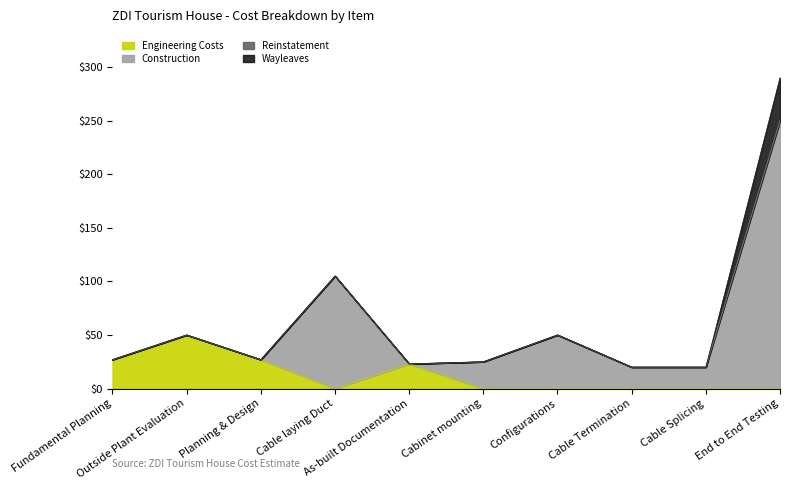

Reading left to right, list all the values displayed in this chart.

Engineering Costs: Fundamental Planning=27	Outside Plant Evaluation=50	Planning & Design=27	Cable laying Duct=0	As-built Documentation=23	Cabinet mounting=0	Configurations=0	Cable Termination=0	Cable Splicing=0	End to End Testing=0
Construction: Fundamental Planning=0	Outside Plant Evaluation=0	Planning & Design=0	Cable laying Duct=105	As-built Documentation=0	Cabinet mounting=25	Configurations=50	Cable Termination=20	Cable Splicing=20	End to End Testing=250
Reinstatement: Fundamental Planning=0	Outside Plant Evaluation=0	Planning & Design=0	Cable laying Duct=0	As-built Documentation=0	Cabinet mounting=0	Configurations=0	Cable Termination=0	Cable Splicing=0	End to End Testing=0
Wayleaves: Fundamental Planning=0	Outside Plant Evaluation=0	Planning & Design=0	Cable laying Duct=0	As-built Documentation=0	Cabinet mounting=0	Configurations=0	Cable Termination=0	Cable Splicing=0	End to End Testing=40